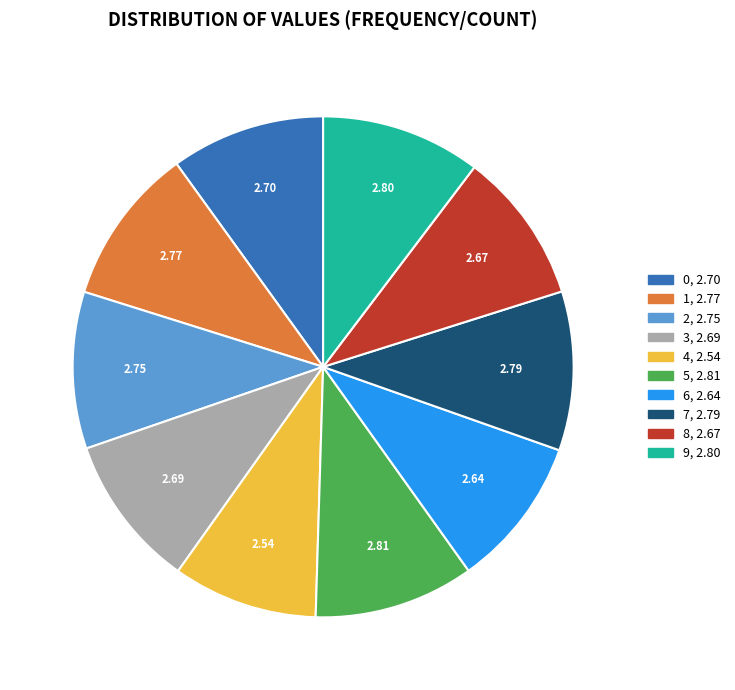

Approximately how many times larger is the value at 6 compared to 2?

1.0